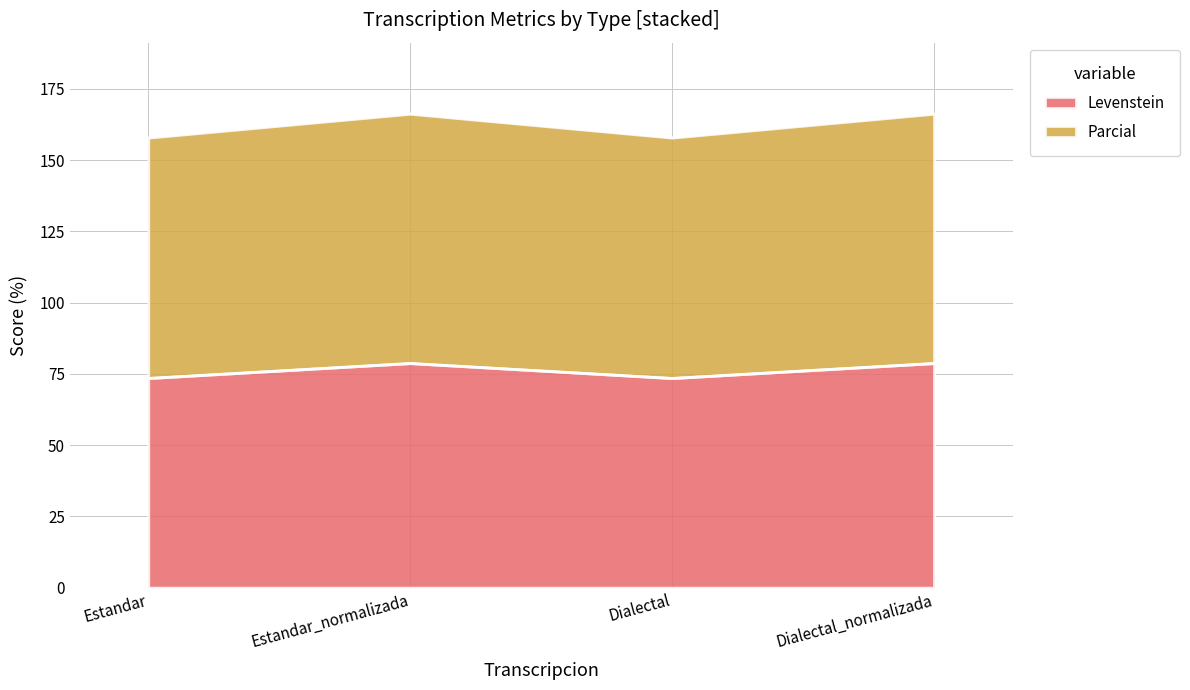

Is it true that Levenstein equals 208.3 at Dialectal?

False